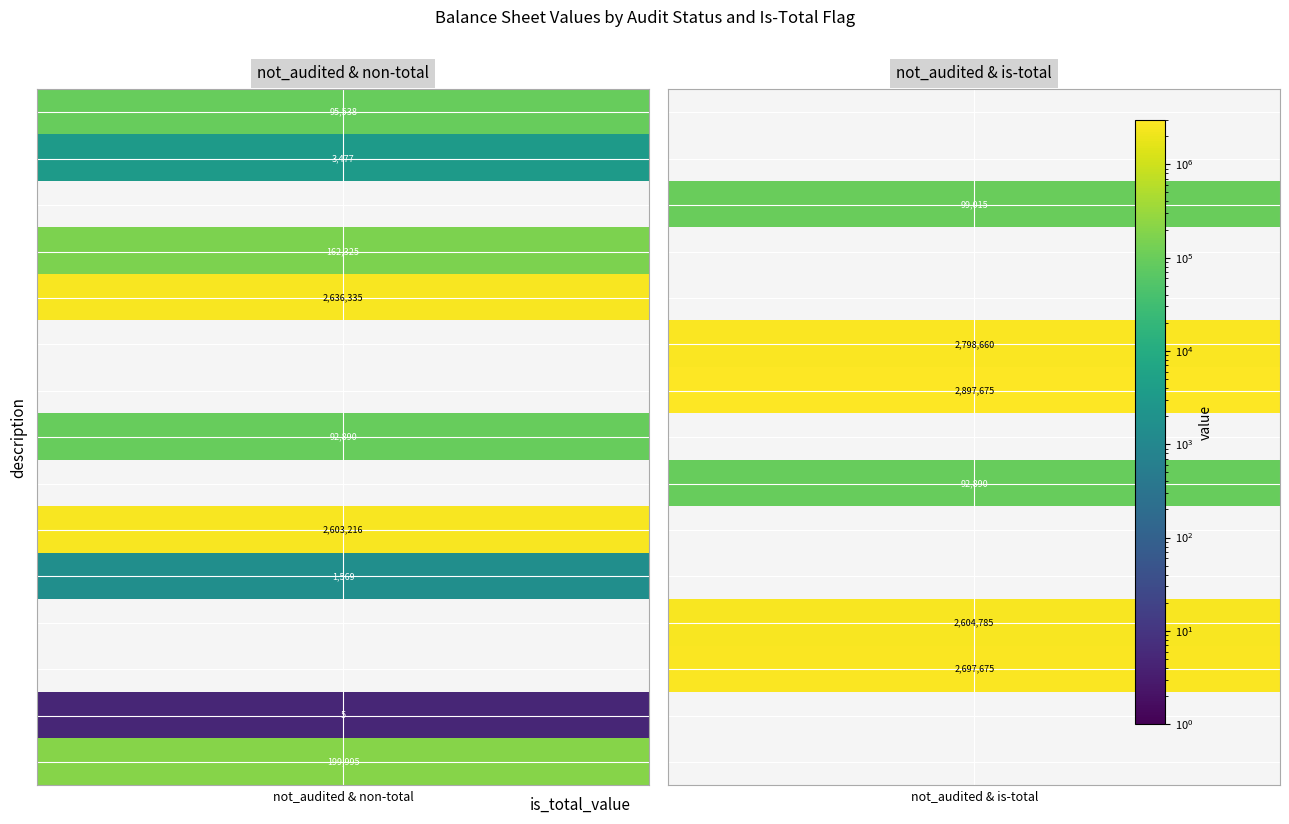

Which series has the largest total across all categories?

total_assets